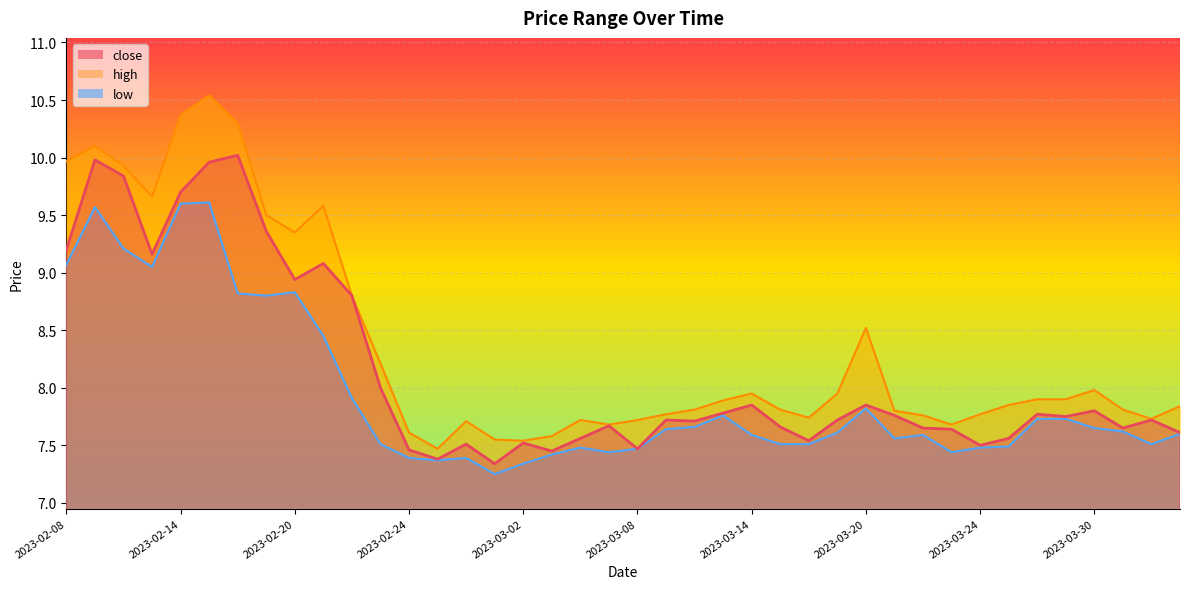

At which category does the chart reach its peak across all series?

2023-02-15